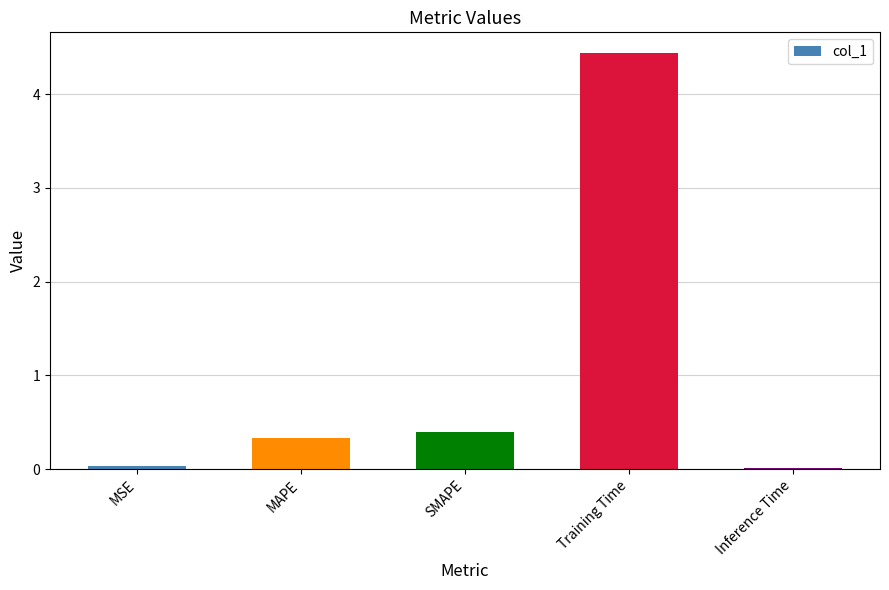

The chart shows a value of 0.3 at MAPE. True or false?

True